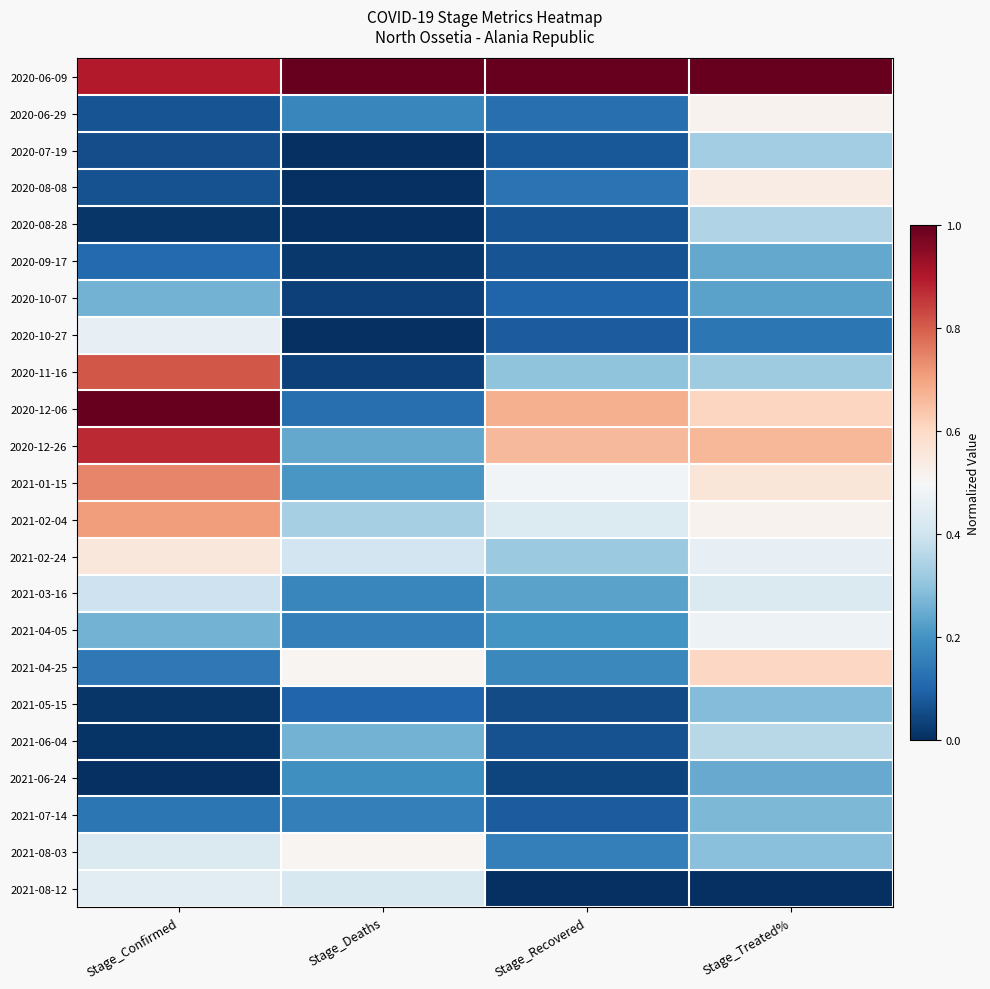

Which series has the largest total across all categories?

2020-06-09